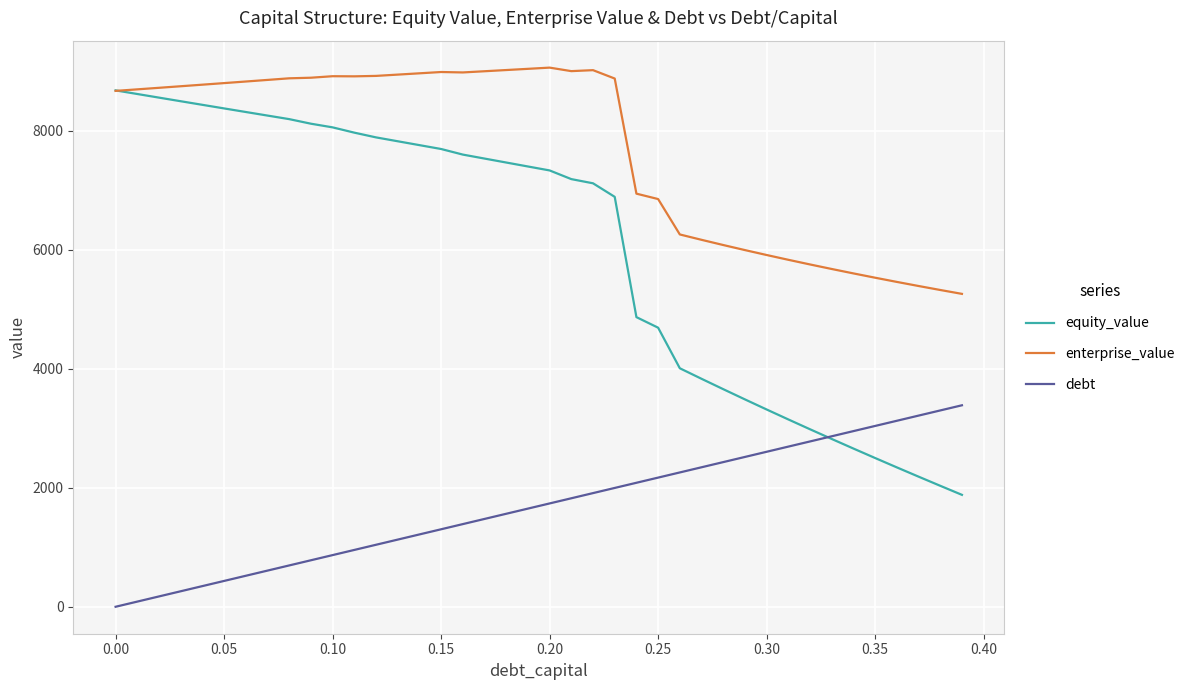

What is the difference between the second highest and second lowest values in the enterprise_value series?

3716.1